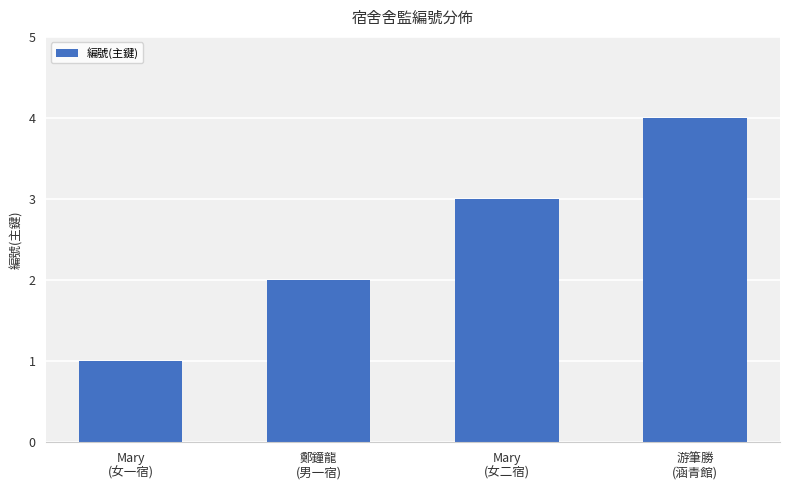

What is the change in value from Mary
(女二宿) to 游筆勝
(涵青館)?

+1